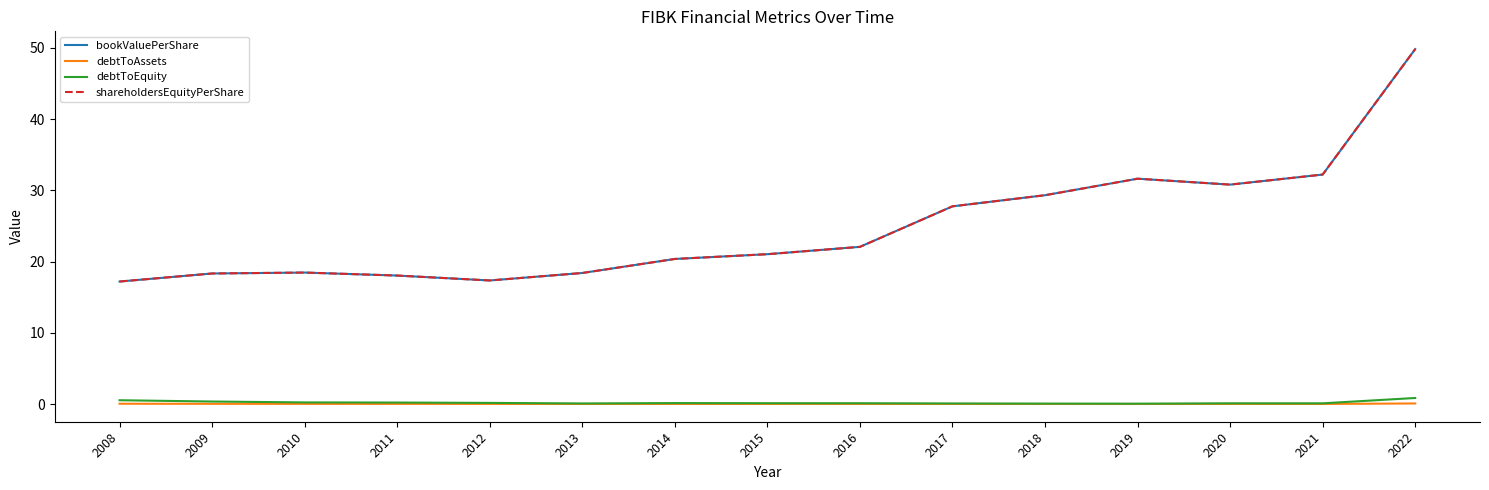

What is the sum of all debtToEquity values?

3.2